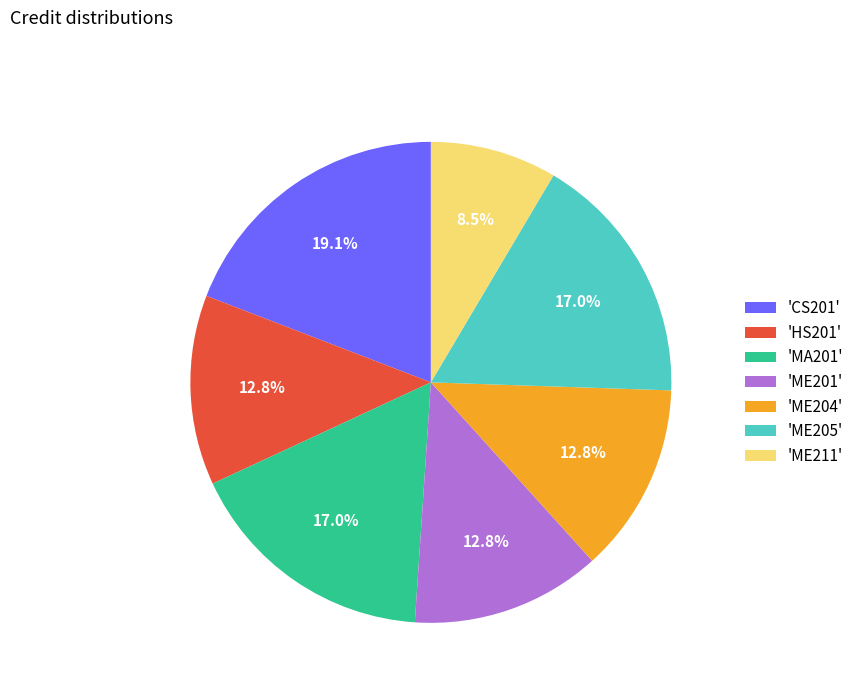

To the nearest percent, what is the difference between the largest and smallest slice percentages?

11%